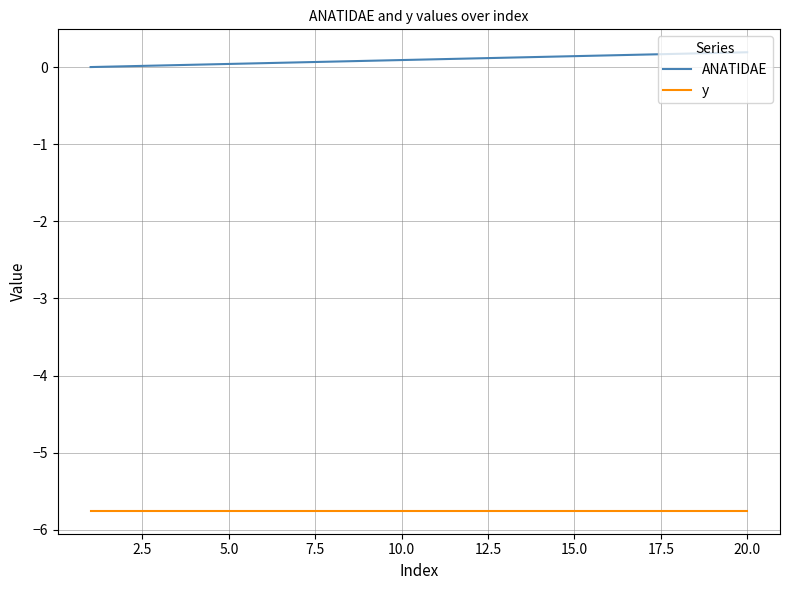

What is the smallest value displayed?

-5.8